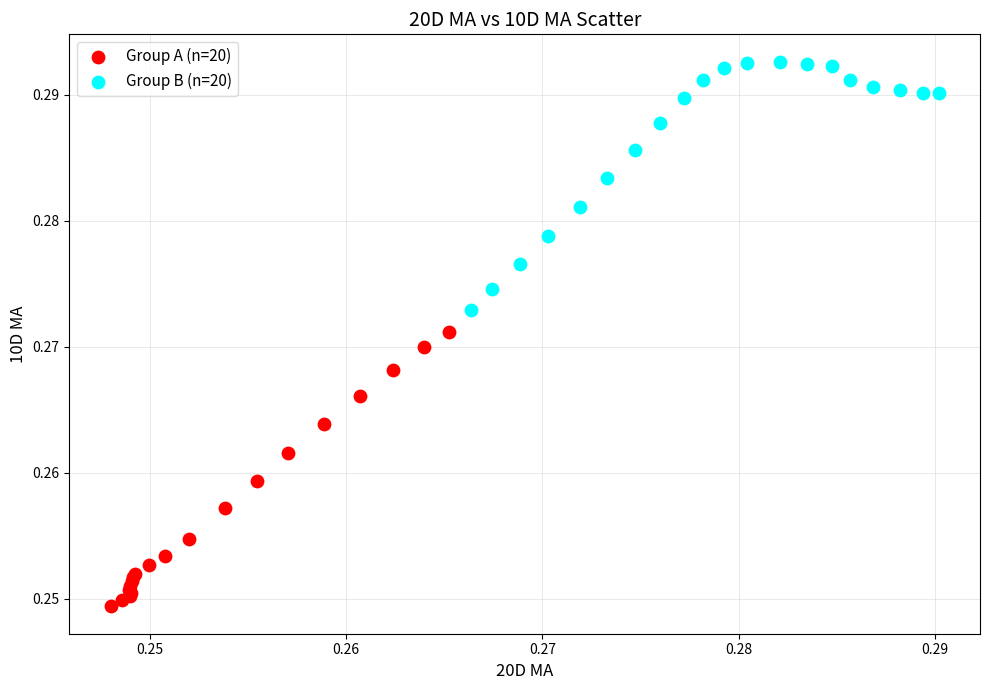

Which series reaches the maximum Y coordinate?

Group B (n=20)